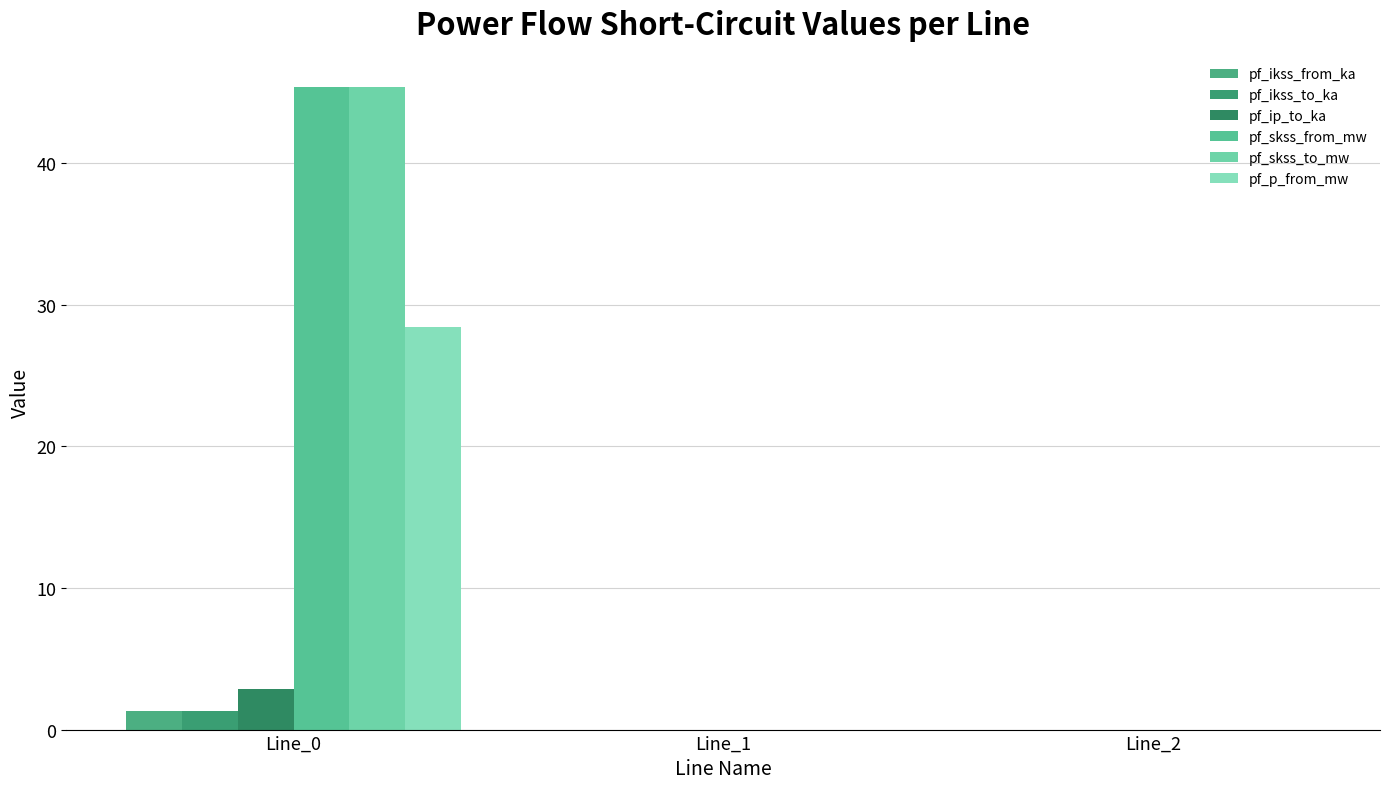

What is the difference between the maximum and minimum values in the pf_p_from_mw series?

28.4